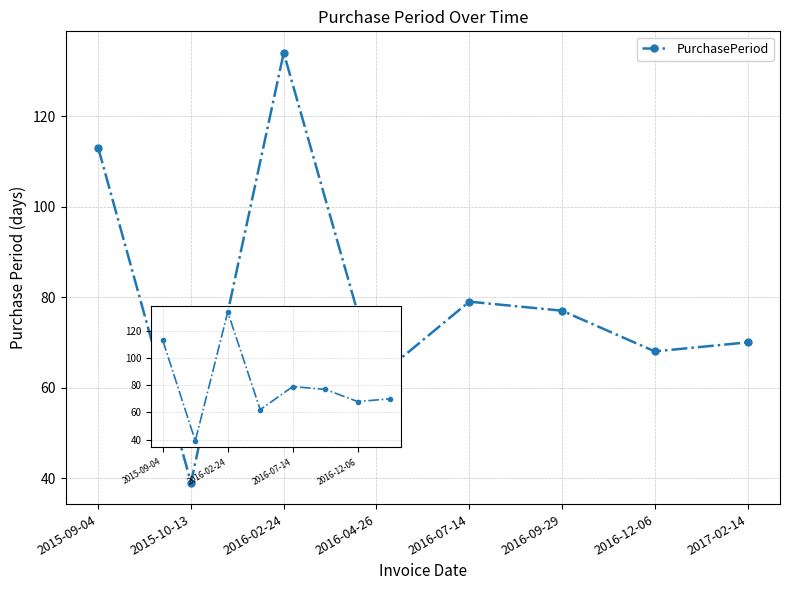

Between 2017-02-14 and 2016-12-06, which is larger?

2017-02-14